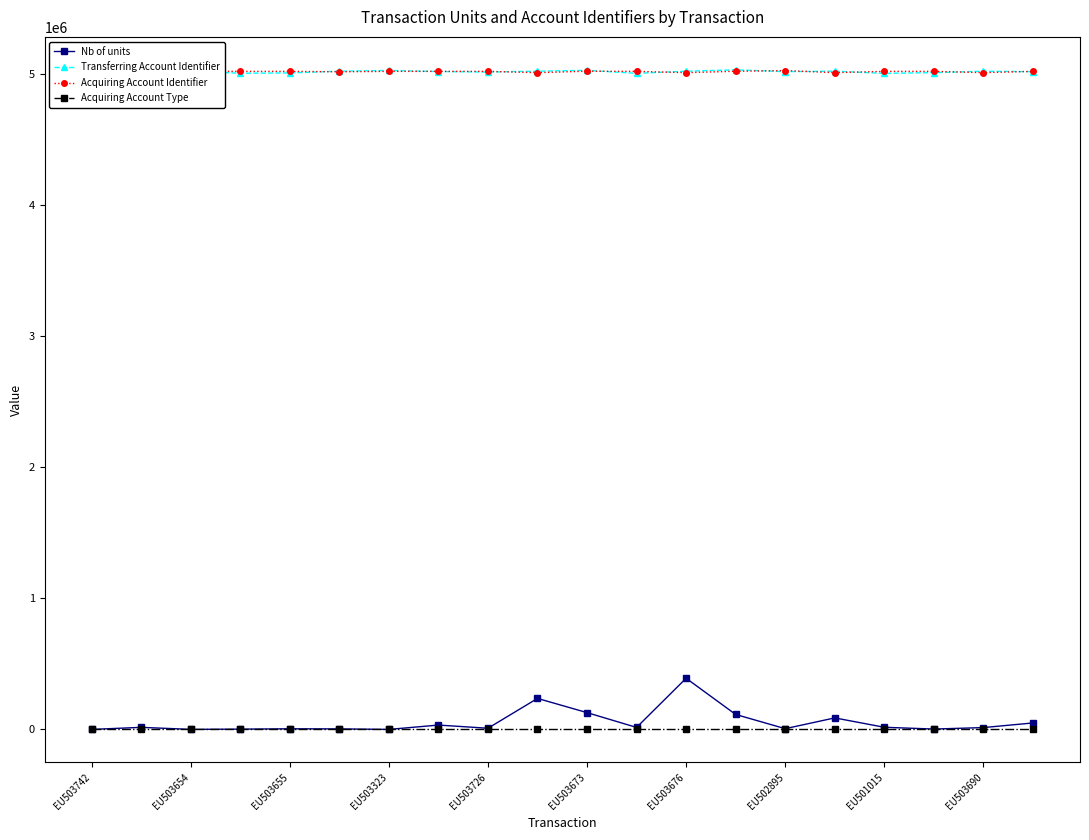

What is the highest value of the Transferring Account Identifier series?

5027817